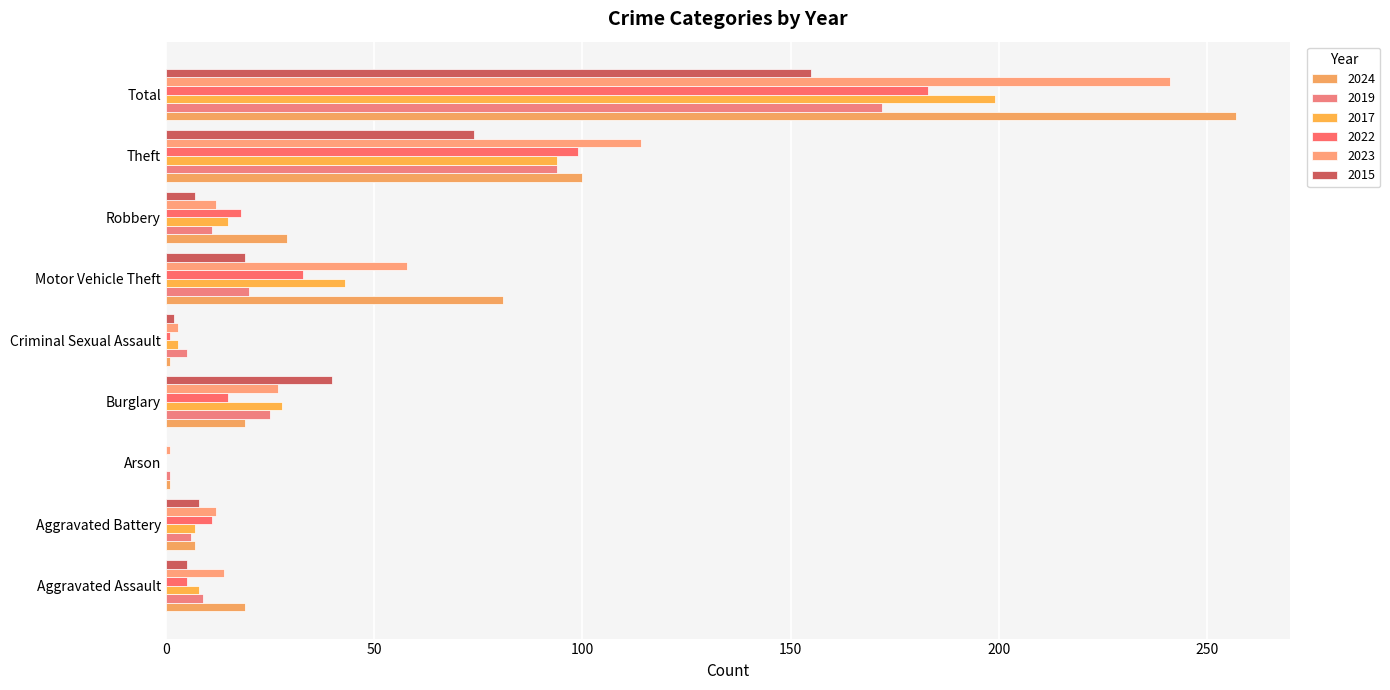

Count the number of categories in the chart.

9